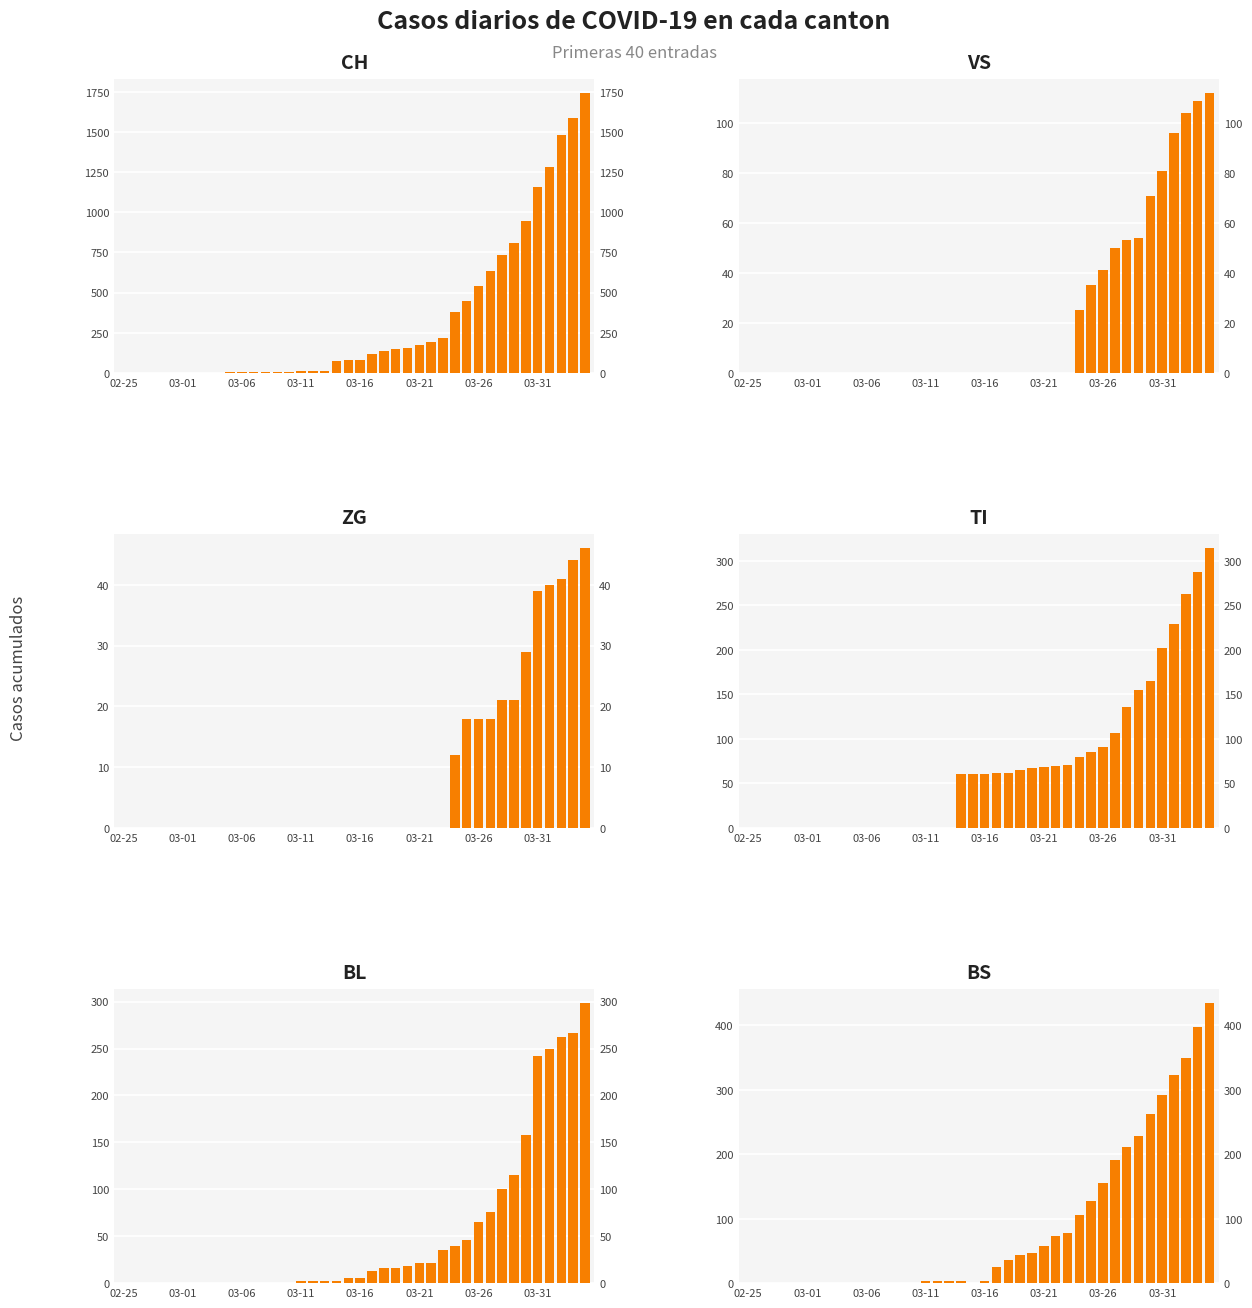

What is the difference between the maximum and minimum values in the BL series?

298